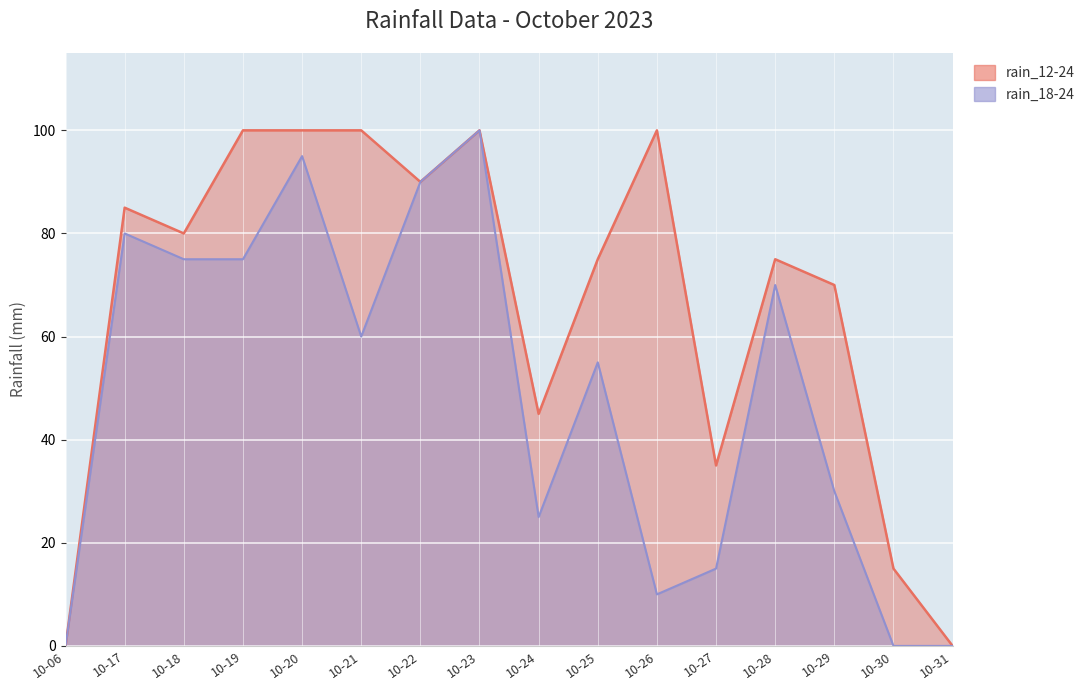

True or false: rain_18-24 and rain_12-24 intersect in this chart.

False